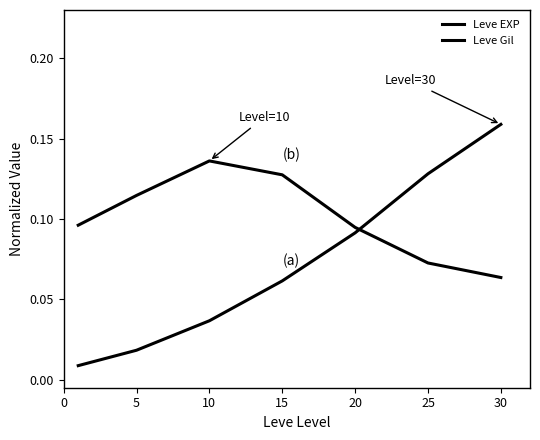

Which series has the largest total across all categories?

Leve Gil